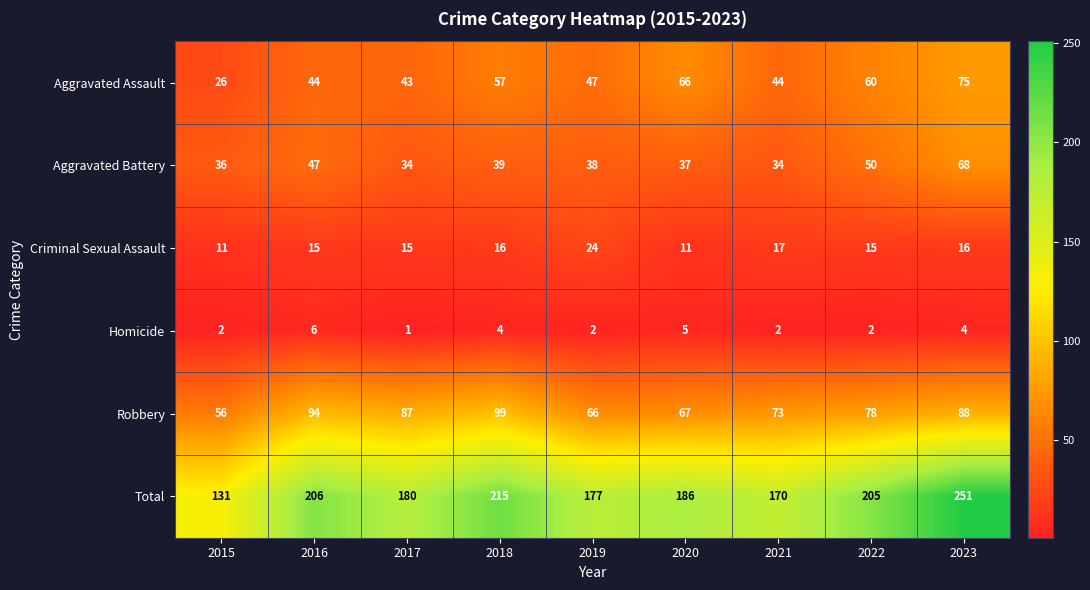

Read the Aggravated Assault value at 2019, to the nearest 5.

45